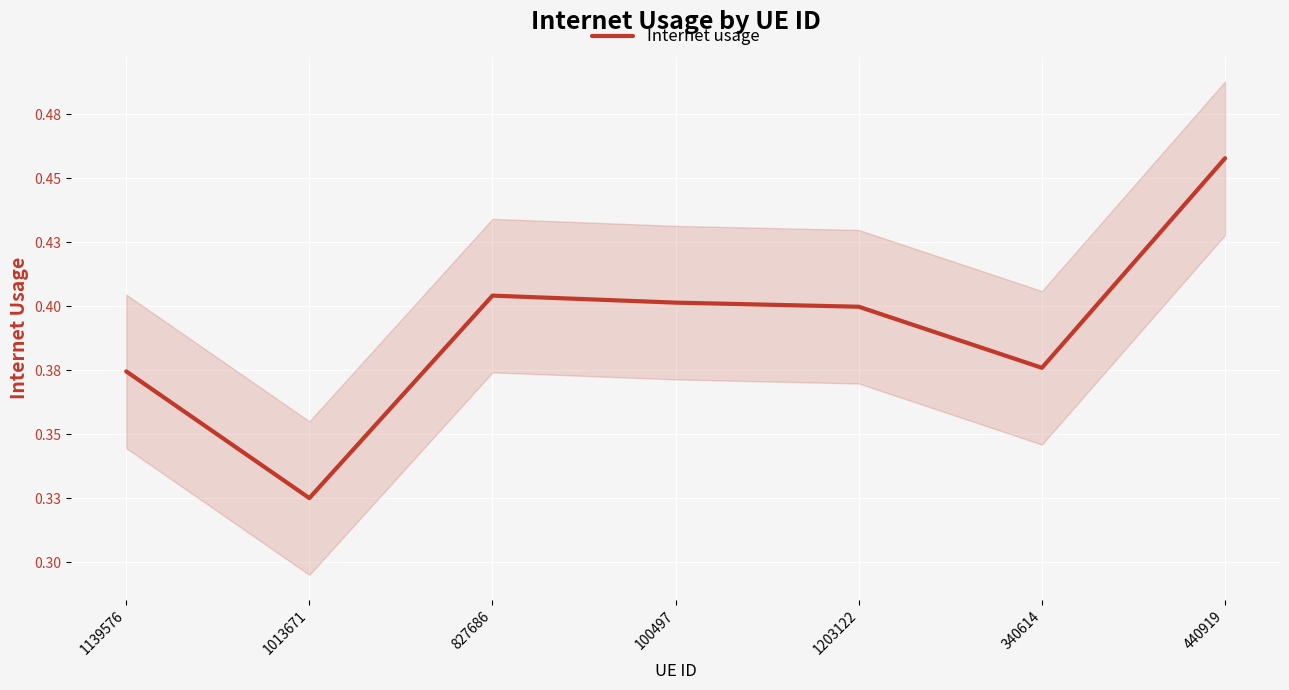

At which category does the chart reach its peak across all series?

440919